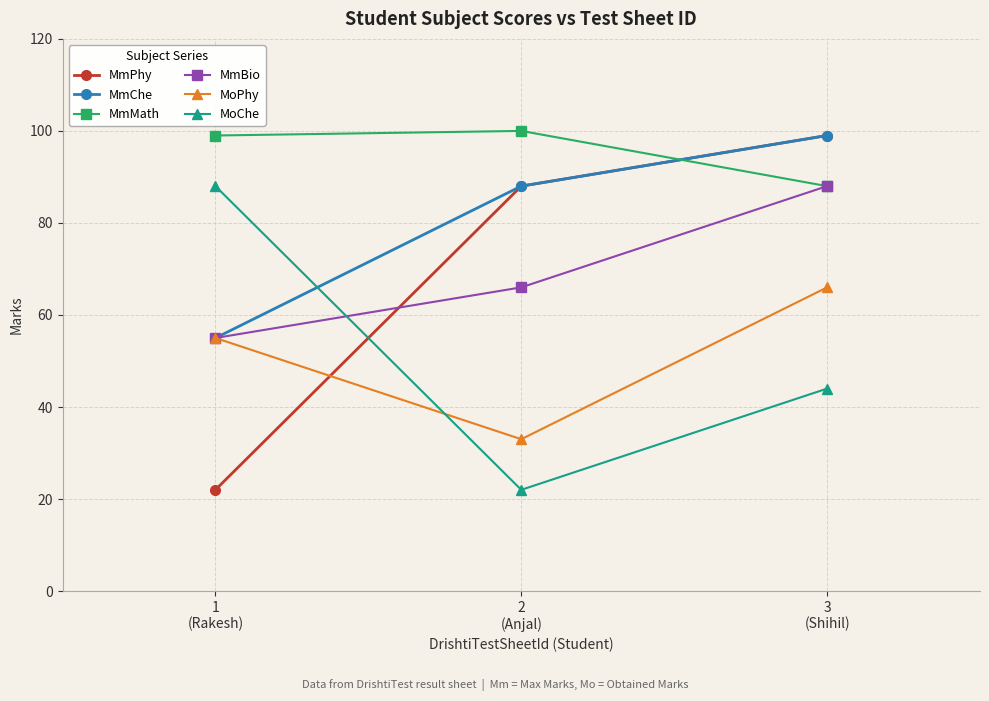

What is the value of the MmChe point at the 3rd from the left?

99